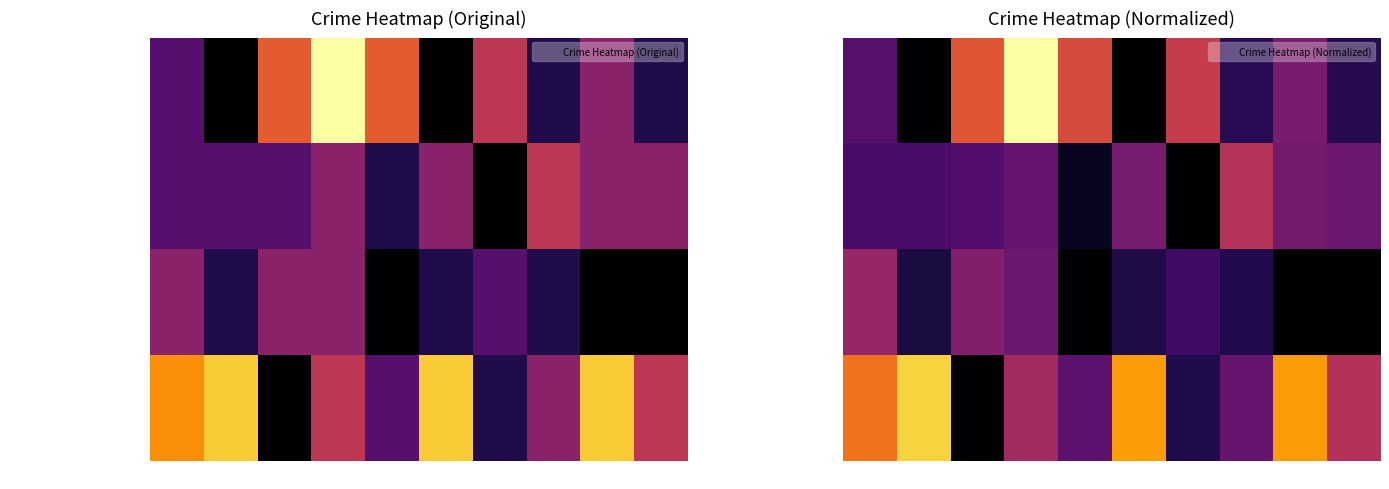

How many values in the Aggravated Assault series are below 2?

4